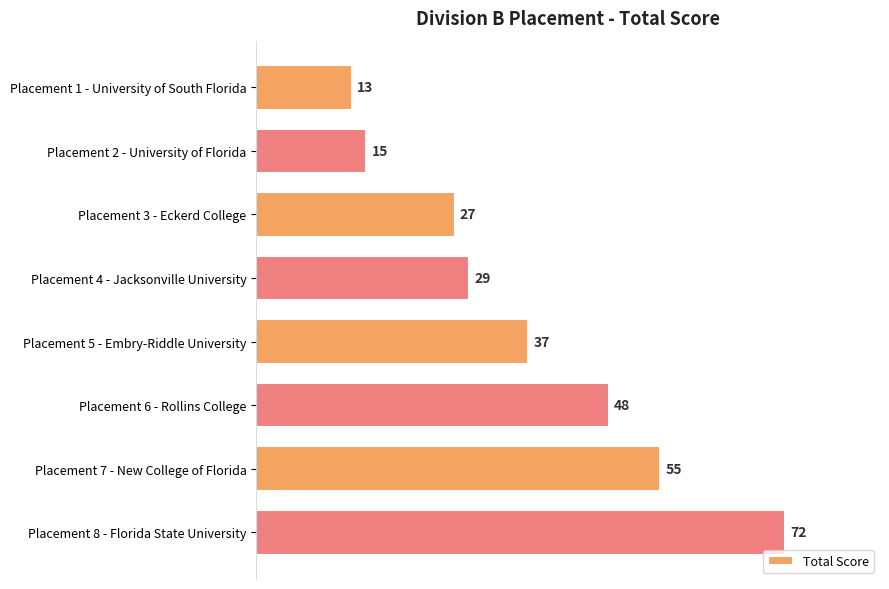

Reading top to bottom, transcribe all the data shown in this chart.

Placement 1 - University of South Florida=13	Placement 2 - University of Florida=15	Placement 3 - Eckerd College=27	Placement 4 - Jacksonville University=29	Placement 5 - Embry-Riddle University=37	Placement 6 - Rollins College=48	Placement 7 - New College of Florida=55	Placement 8 - Florida State University=72